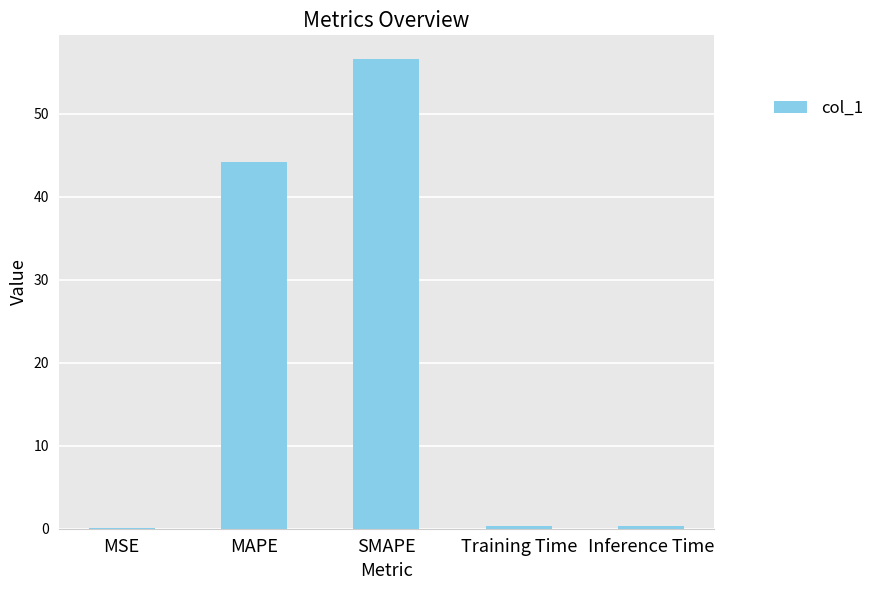

Is it true that the value at MAPE is 44.1?

True